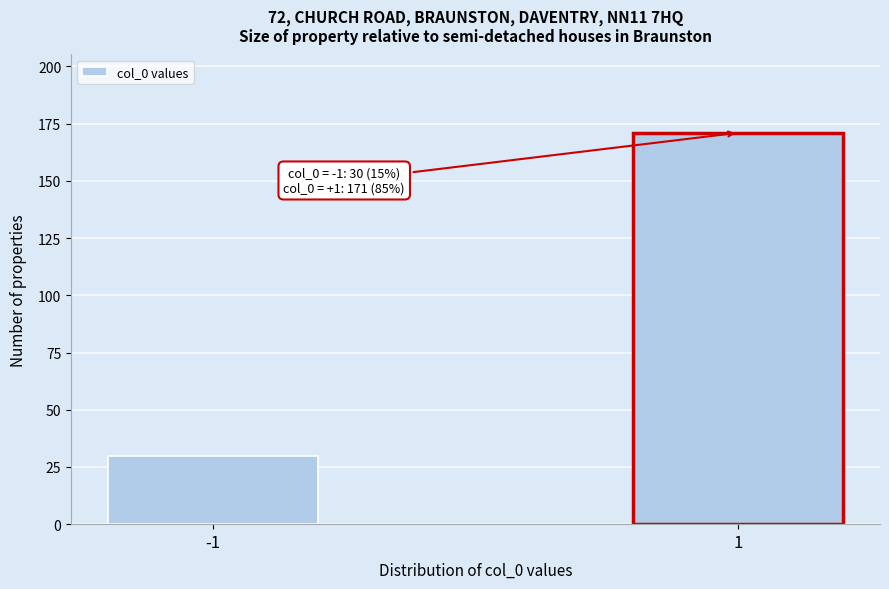

Reading right to left, what are all the values shown in this chart?

1=171	-1=30